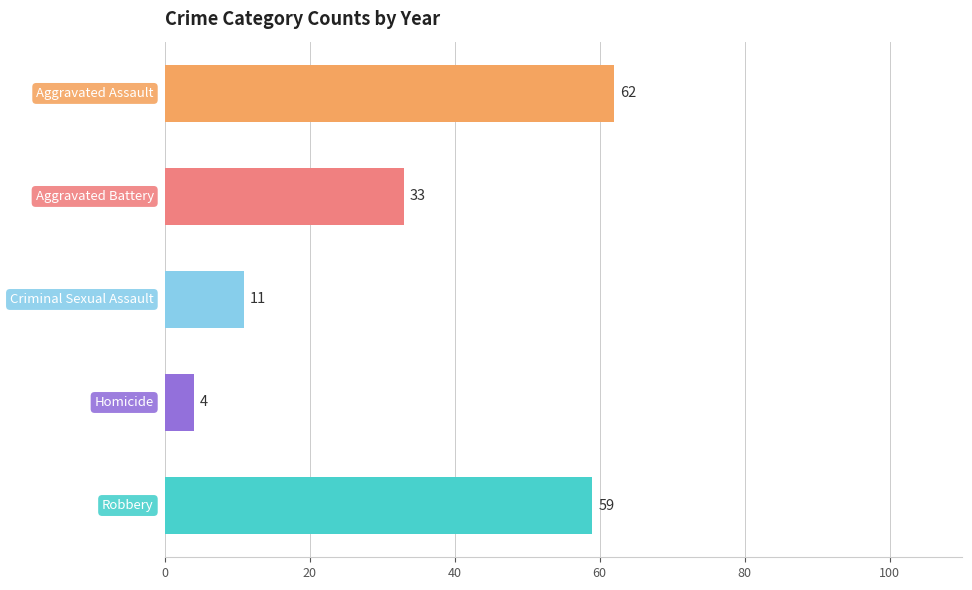

What is the difference between the maximum and minimum values?

58